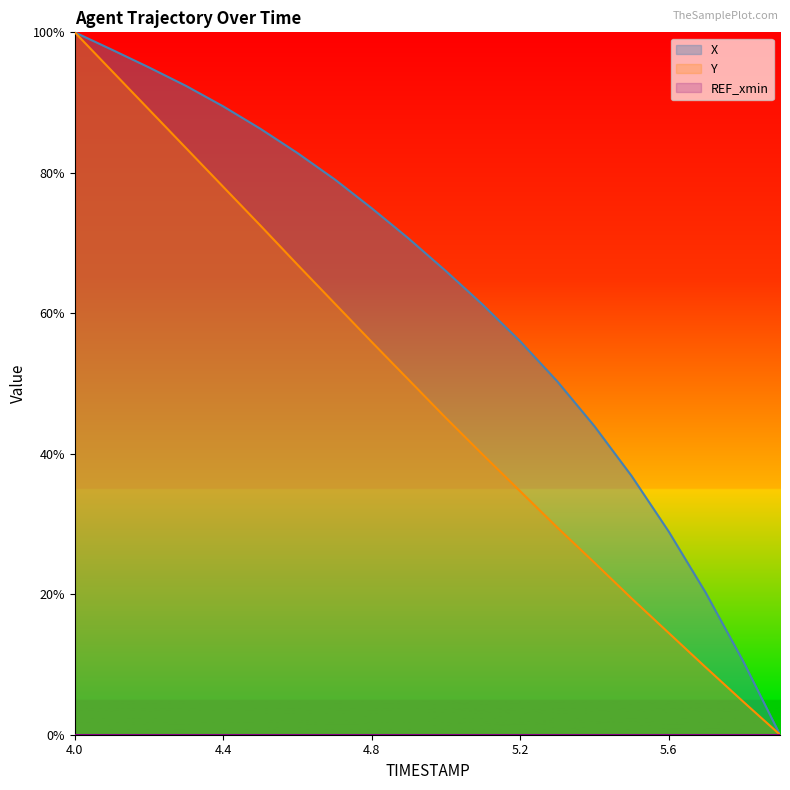

What is the label of the 12th point from the left?

5.1